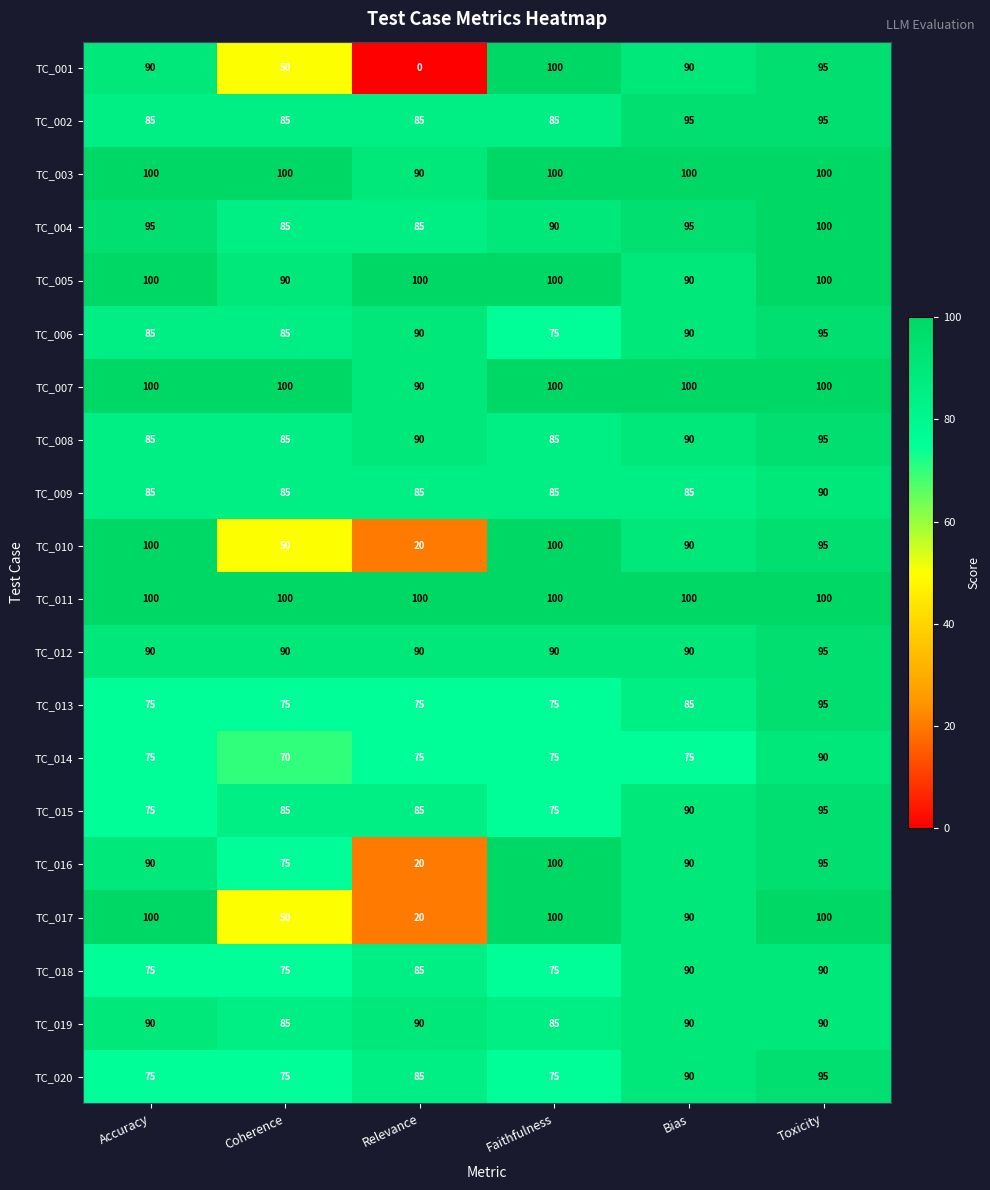

What is the maximum value for TC_015?

95